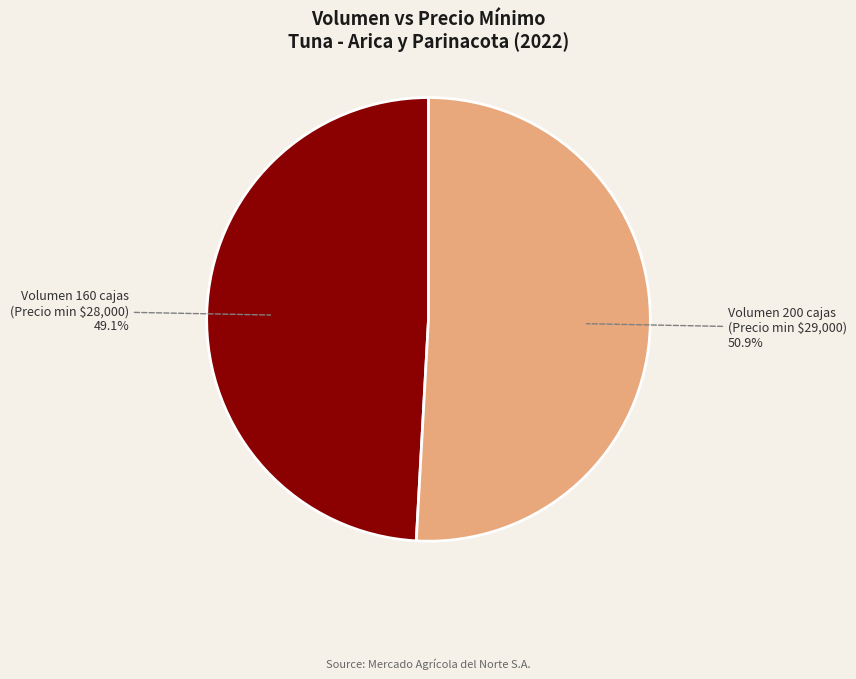

Rank the categories by value from highest to lowest.

Volumen 200 cajas (Precio min $29,000), Volumen 160 cajas (Precio min $28,000)